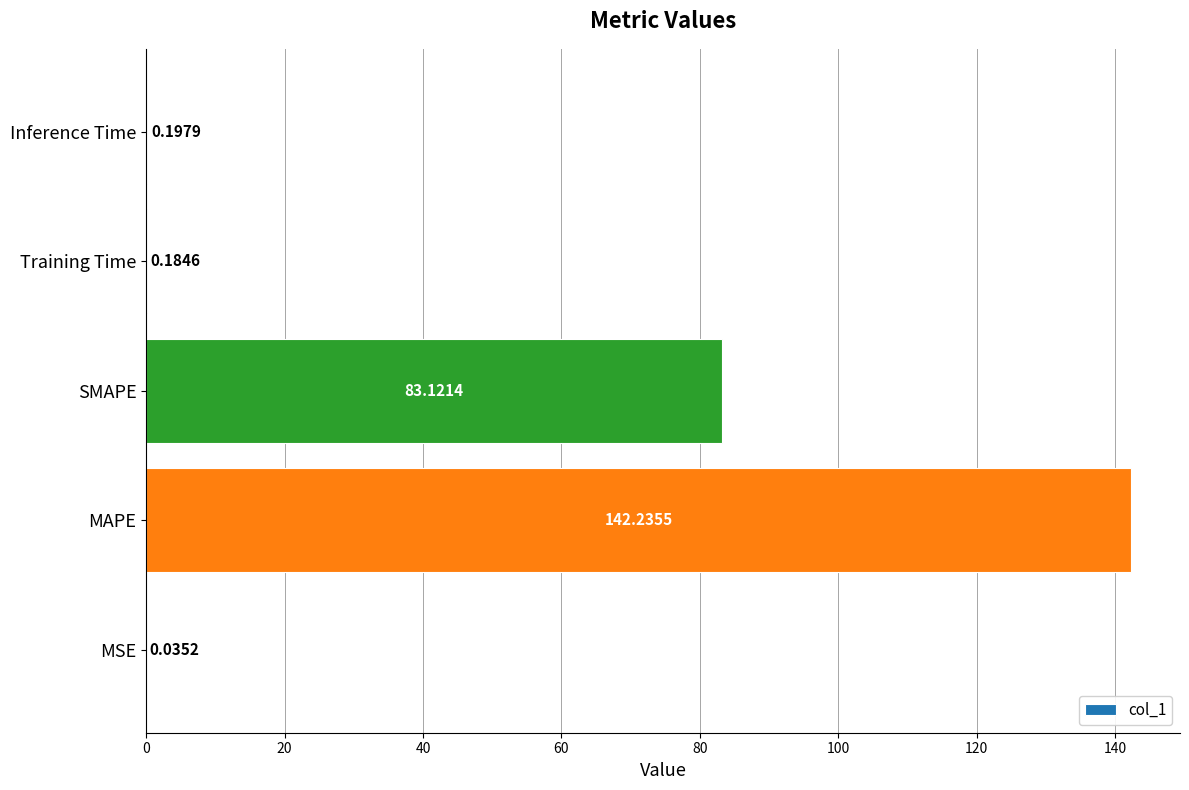

At which label is the value closest to 71?

SMAPE